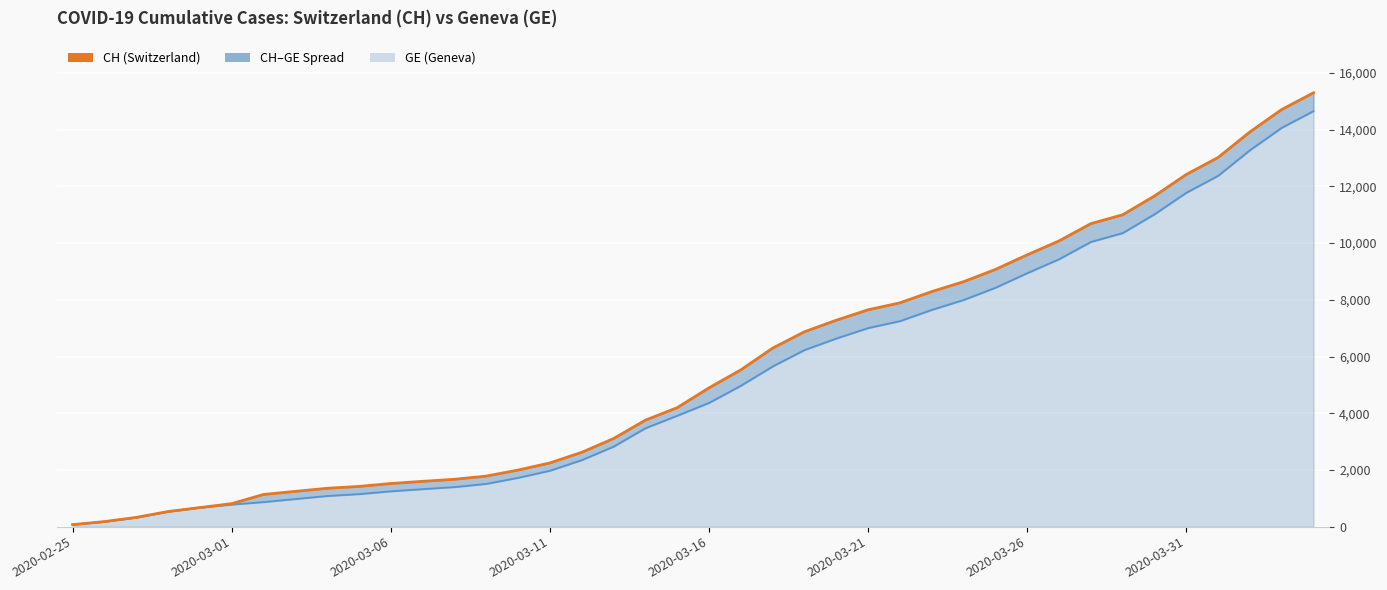

What is the spread (max minus min) of values at 16?

271